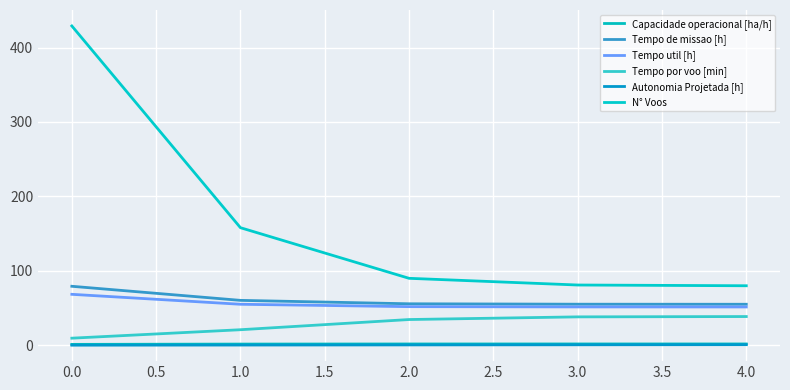

True or false: Tempo de missao [h] and Capacidade operacional [ha/h] cross at least once.

False